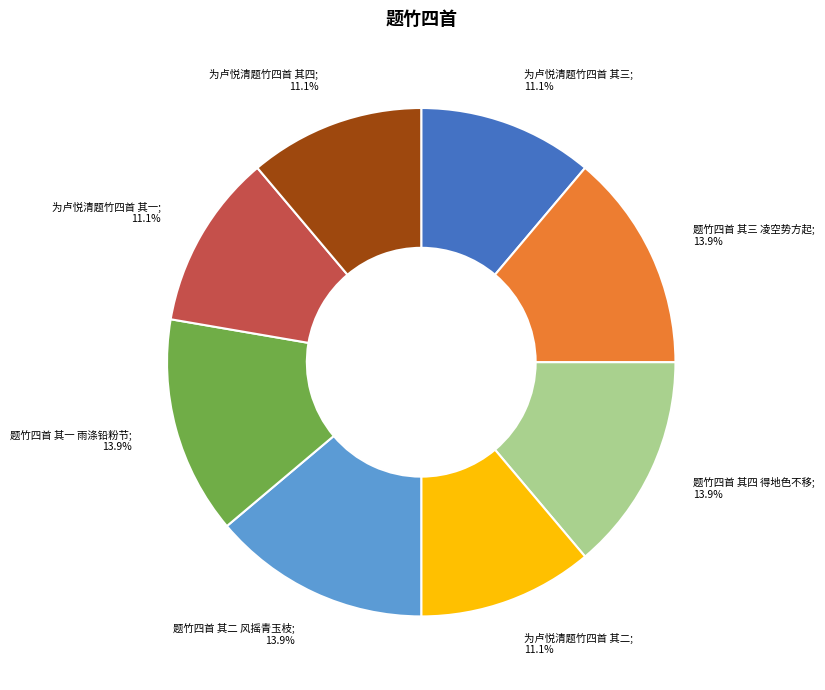

Is there any slice that represents more than half of the pie?

No